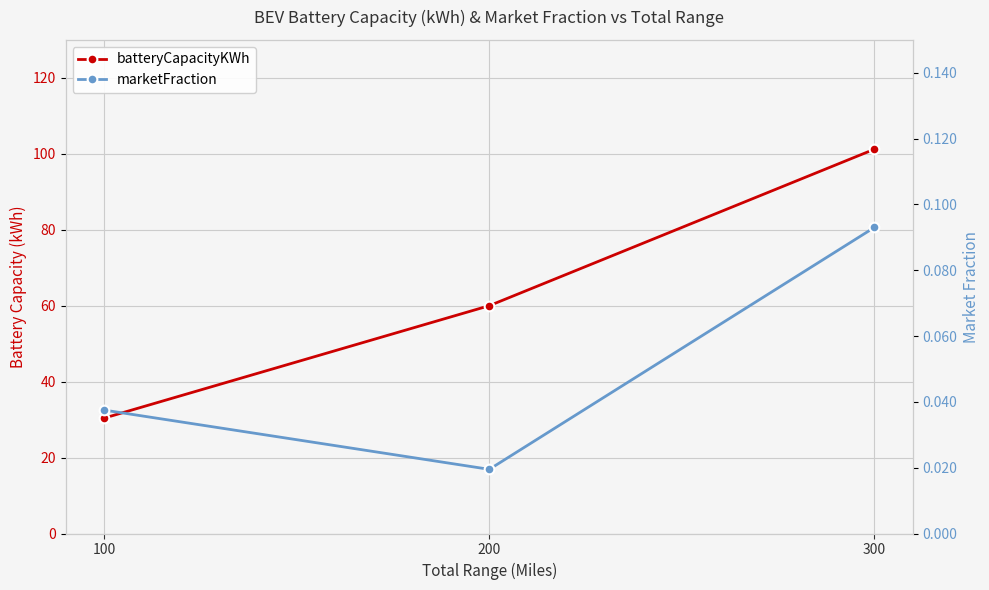

What are all the series names shown in the legend?

batteryCapacityKWh, marketFraction